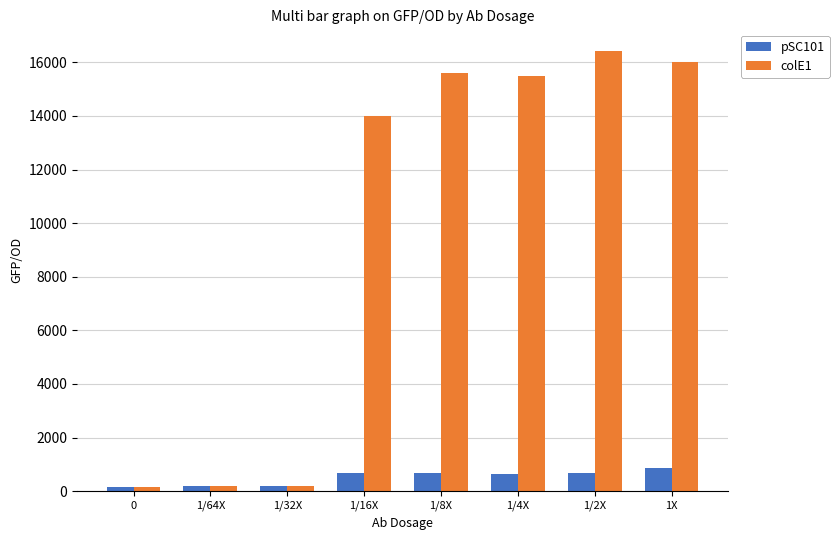

The colE1 series shows 4986.3 at 1X. True or false?

False